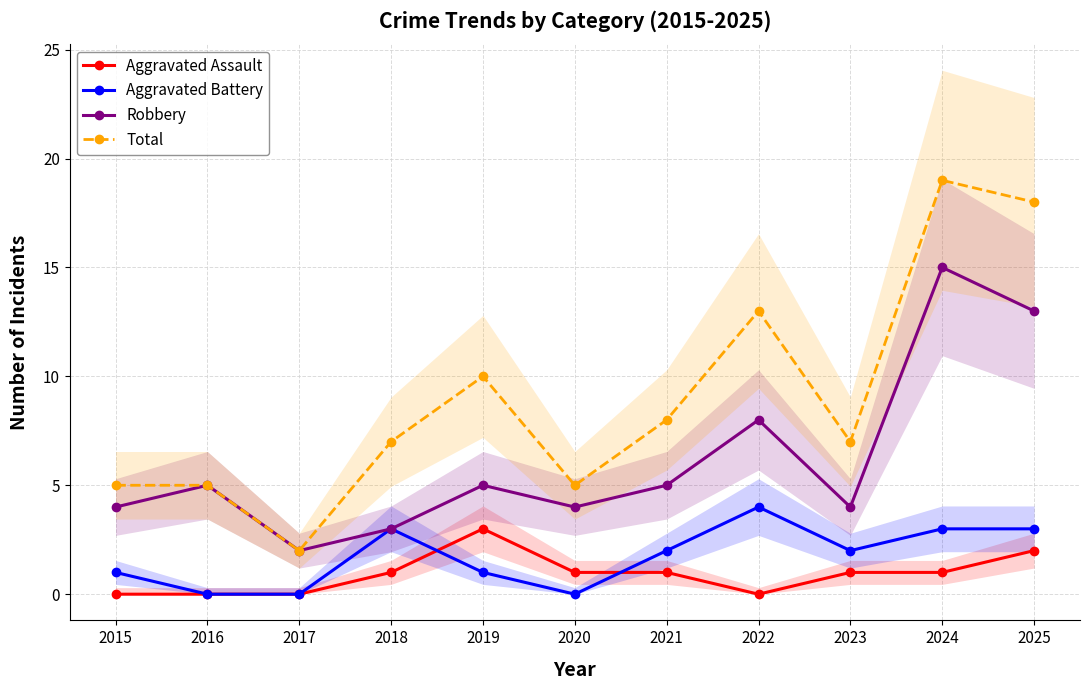

Is the value of Robbery at 2025 greater than the value of Aggravated Assault at 2018?

Yes